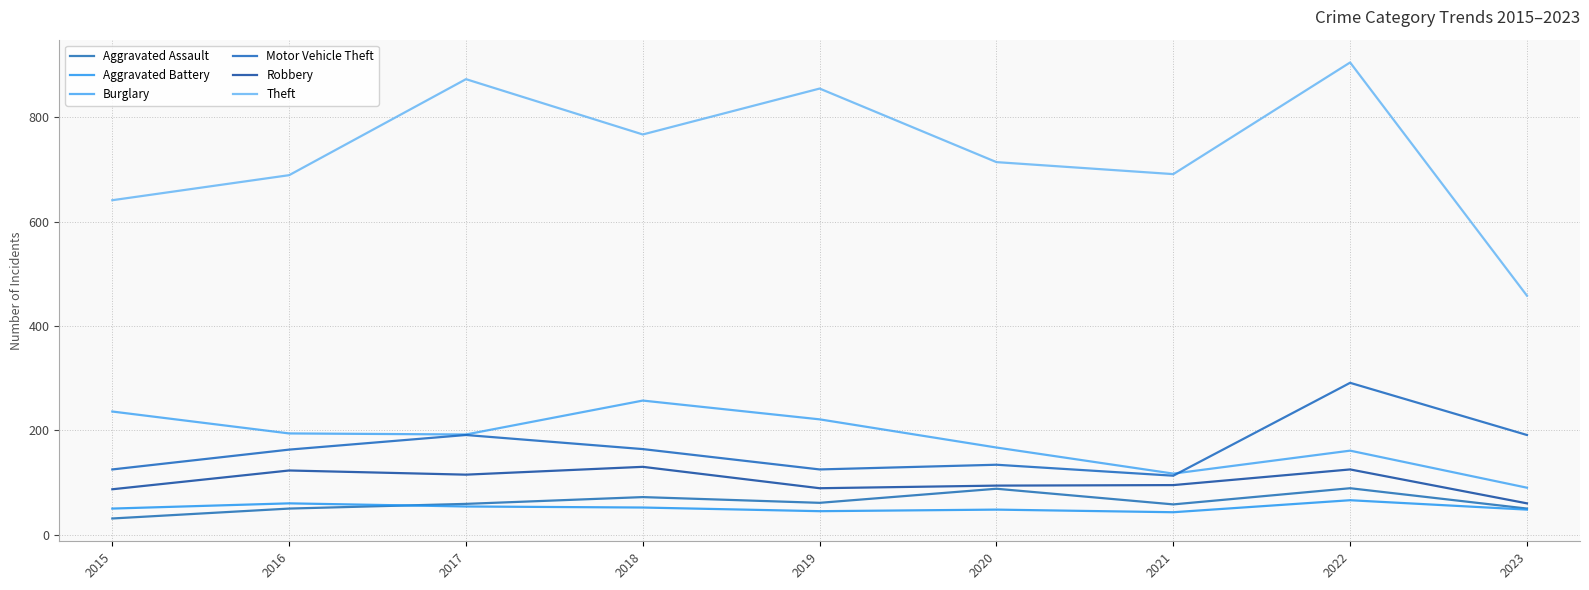

At which label does Motor Vehicle Theft first exceed 163?

2017